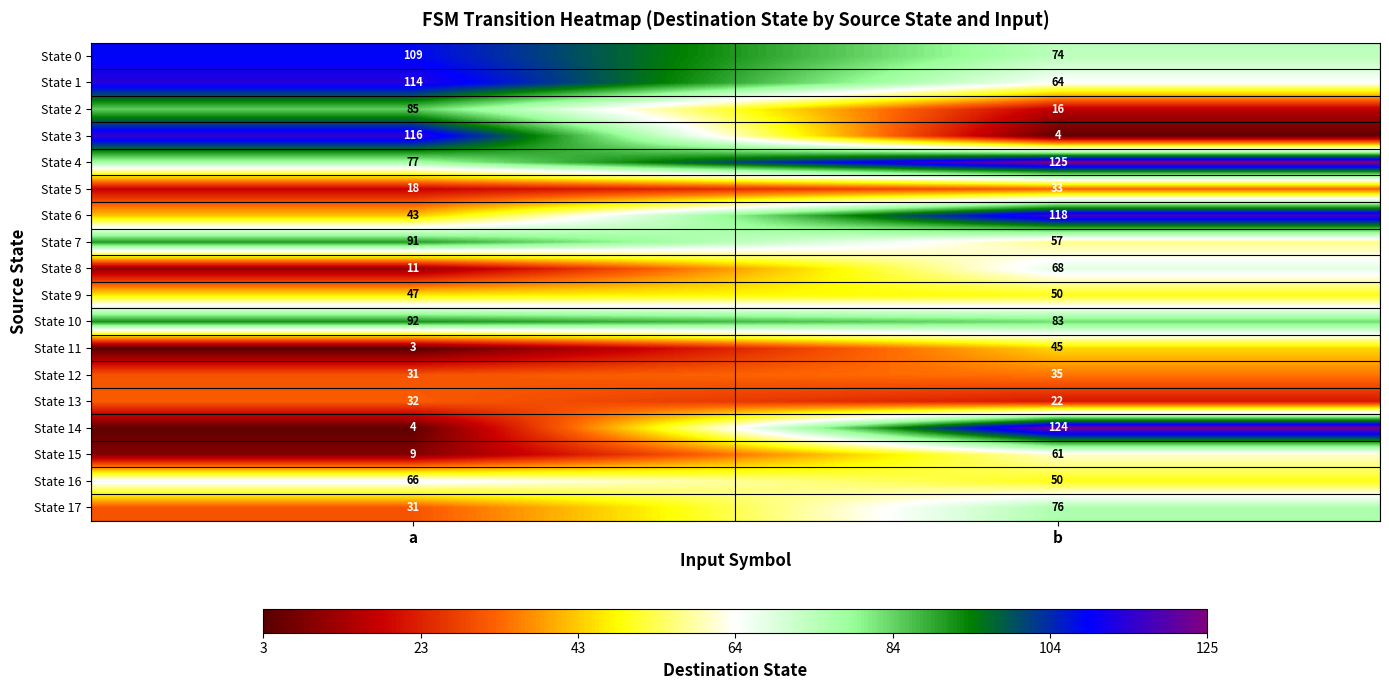

What is the difference between the maximum and minimum values in the State 17 series?

45